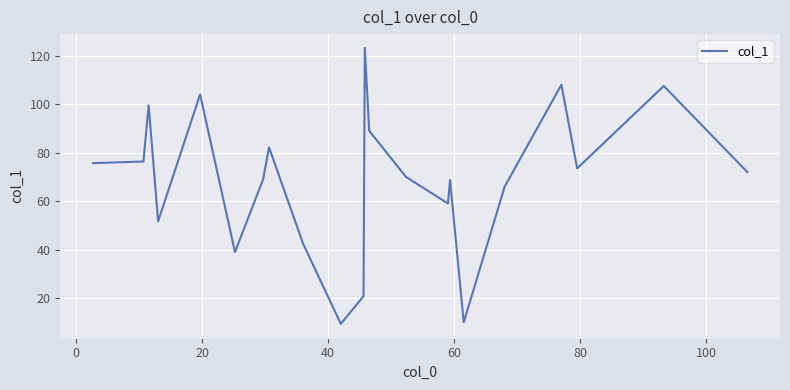

What is the average value?

68.9